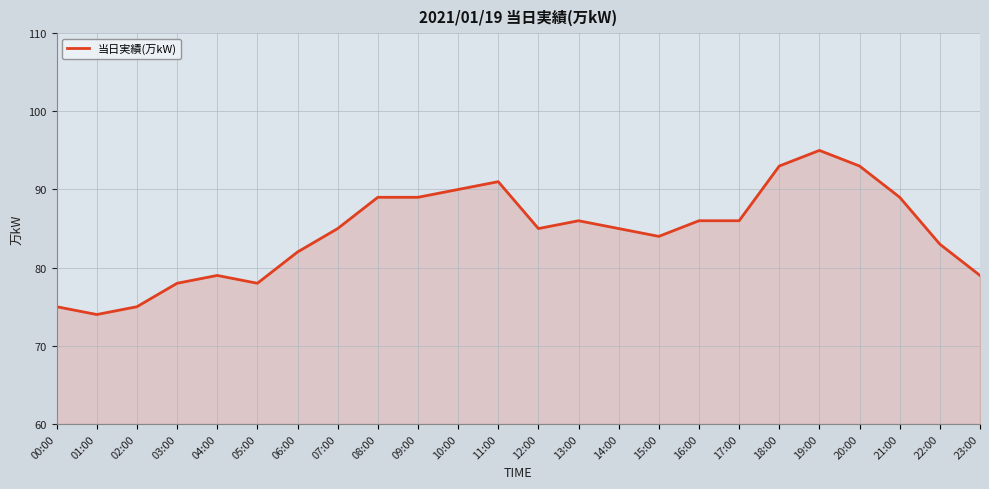

What is the approximate value at 09:00?

89